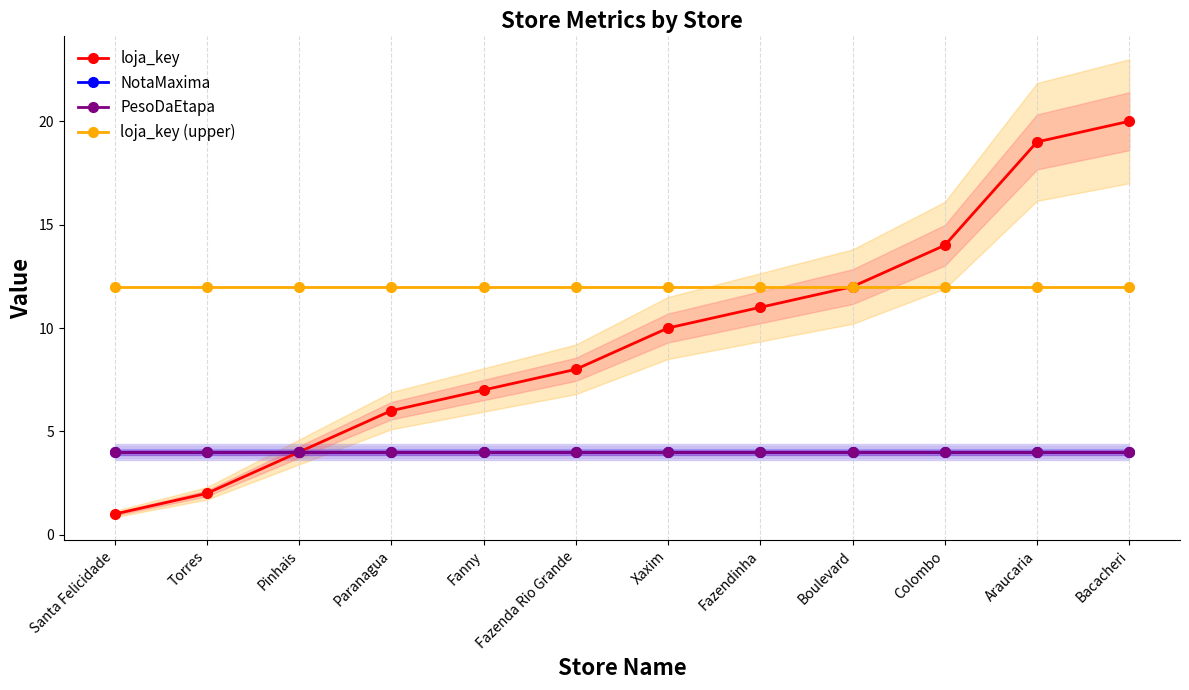

At how many categories does at least one series exceed 6?

12